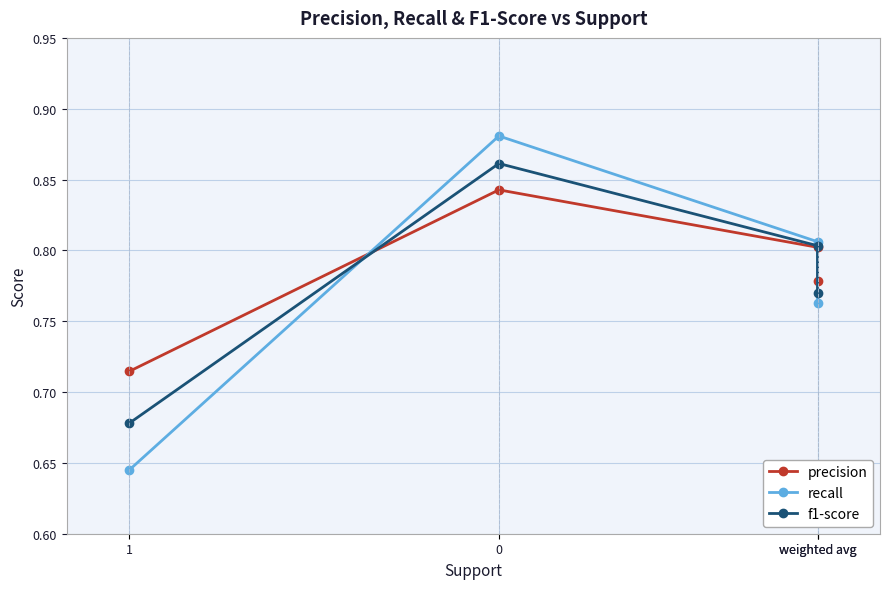

The f1-score series shows 0.8 at weighted avg. True or false?

True